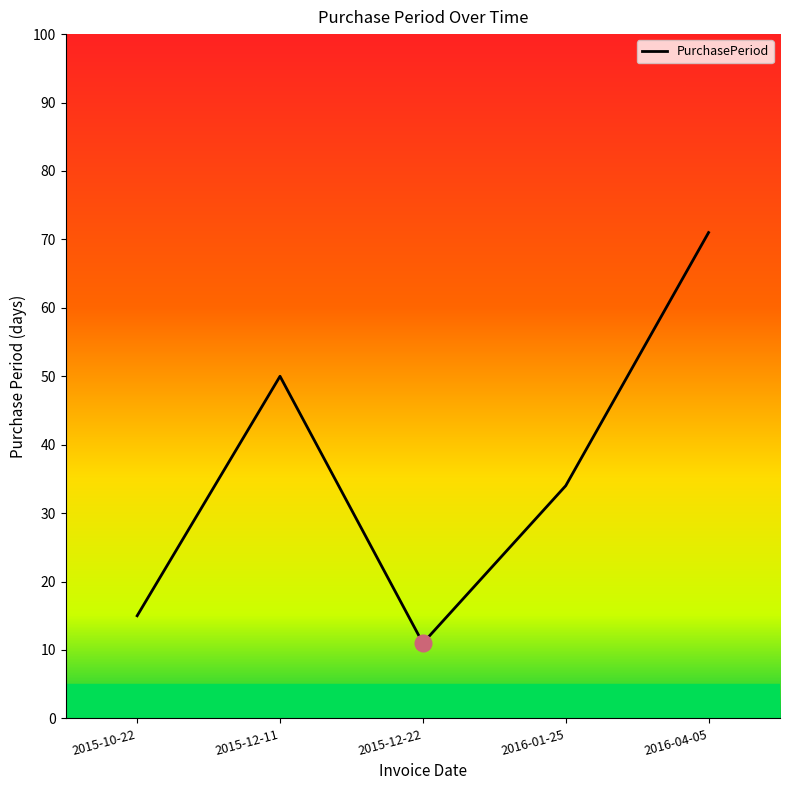

How many interior local valleys (lower than both neighbors) does the data have?

1